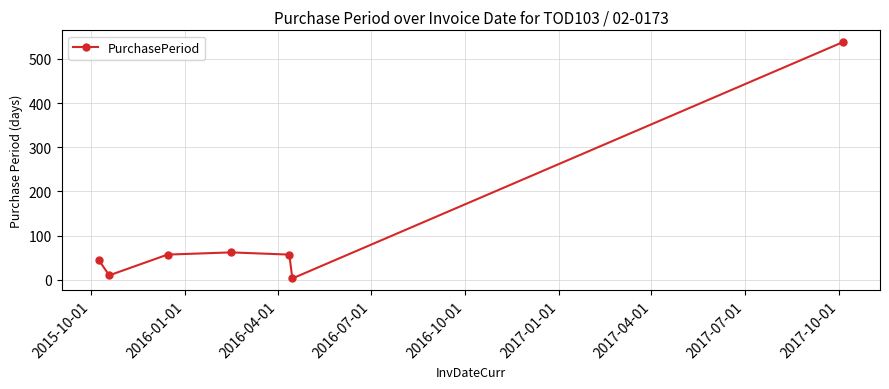

What is the greatest value displayed?

538